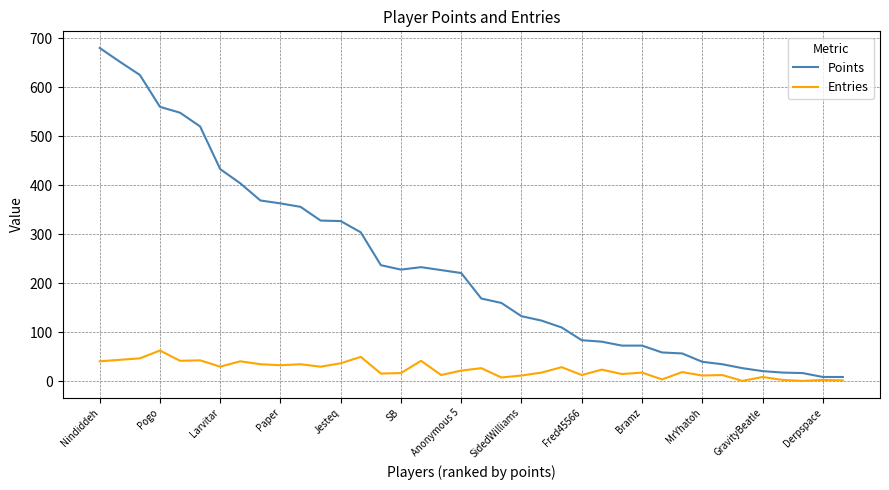

List the series in order of their overall mean, lowest first.

Entries, Points